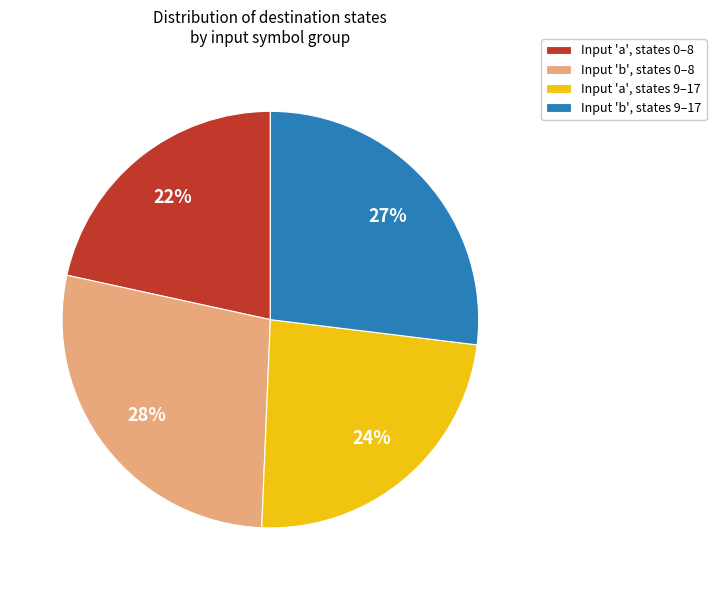

Rank the categories by value from lowest to highest.

Input 'a', states 0–8, Input 'a', states 9–17, Input 'b', states 9–17, Input 'b', states 0–8